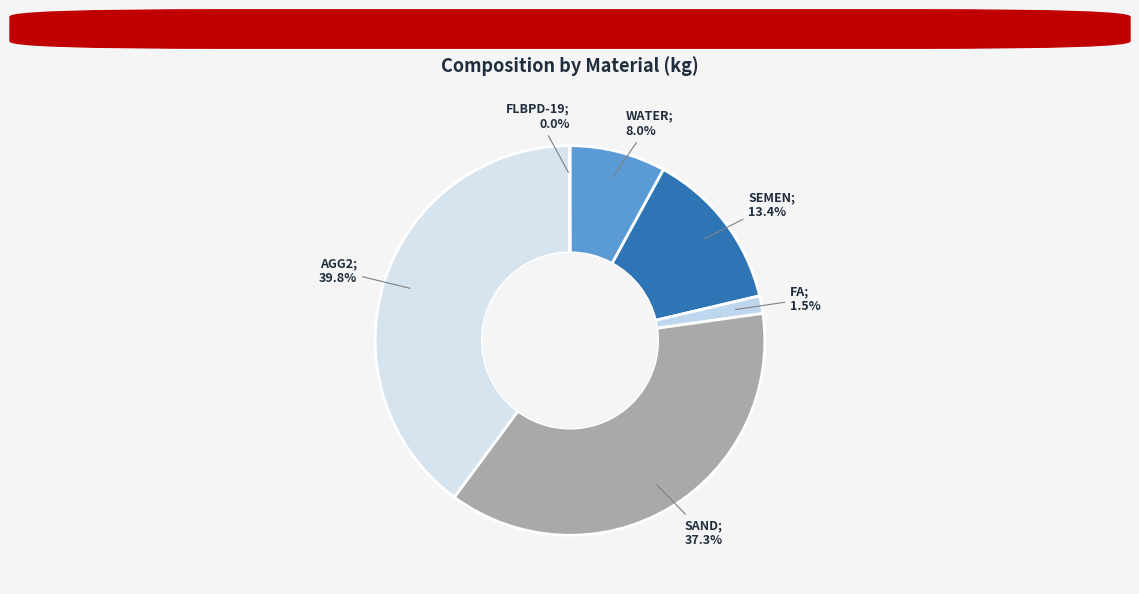

Rank the categories by value from lowest to highest.

FLBPD-19, FA, WATER, SEMEN, SAND, AGG2